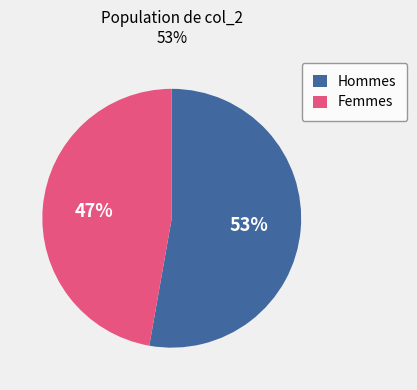

What is the ratio of the value at Hommes to the value at Femmes?

1.1